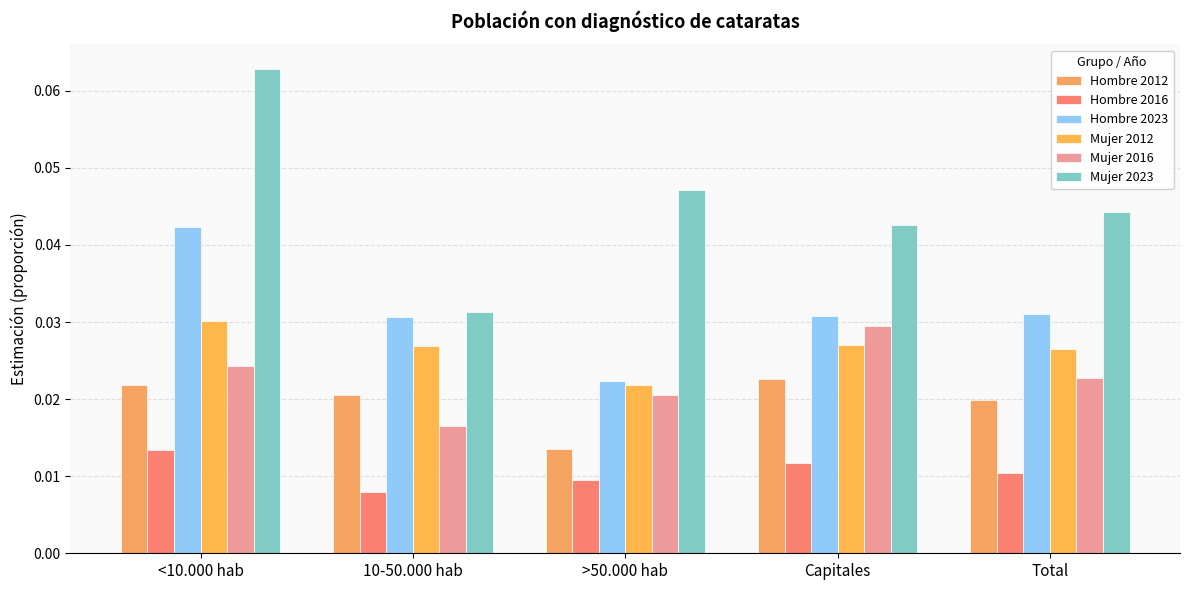

How many bars are there in total?

30